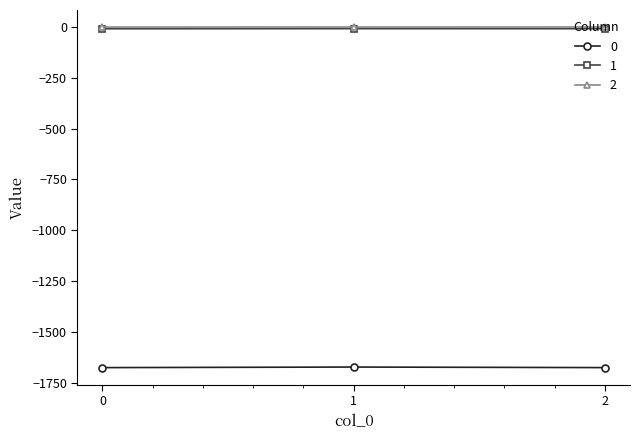

What is the greatest value displayed?

-0.1